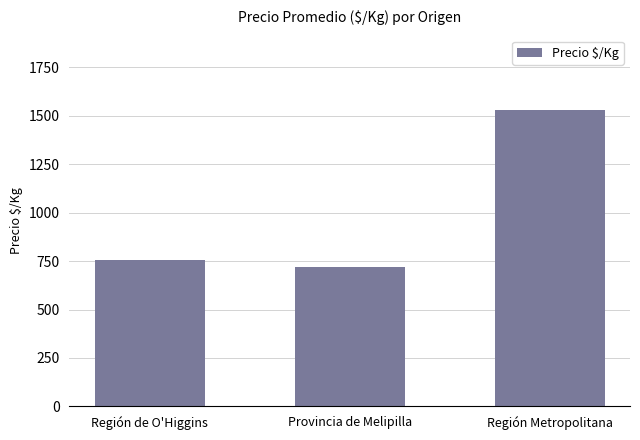

What position from the left is Región Metropolitana?

3